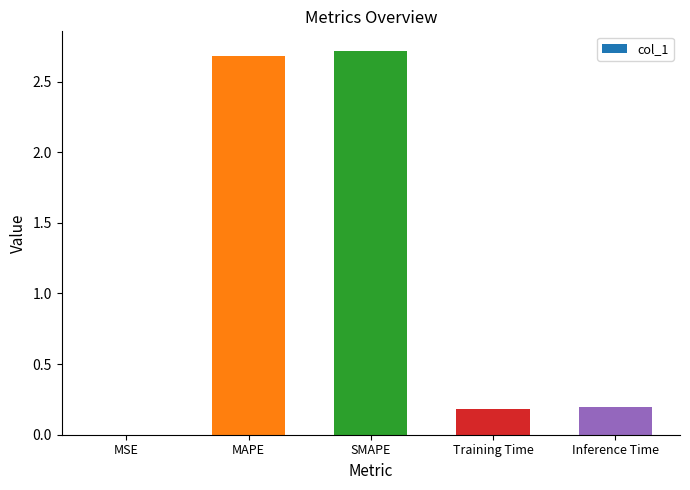

How many data points does each series have?

5